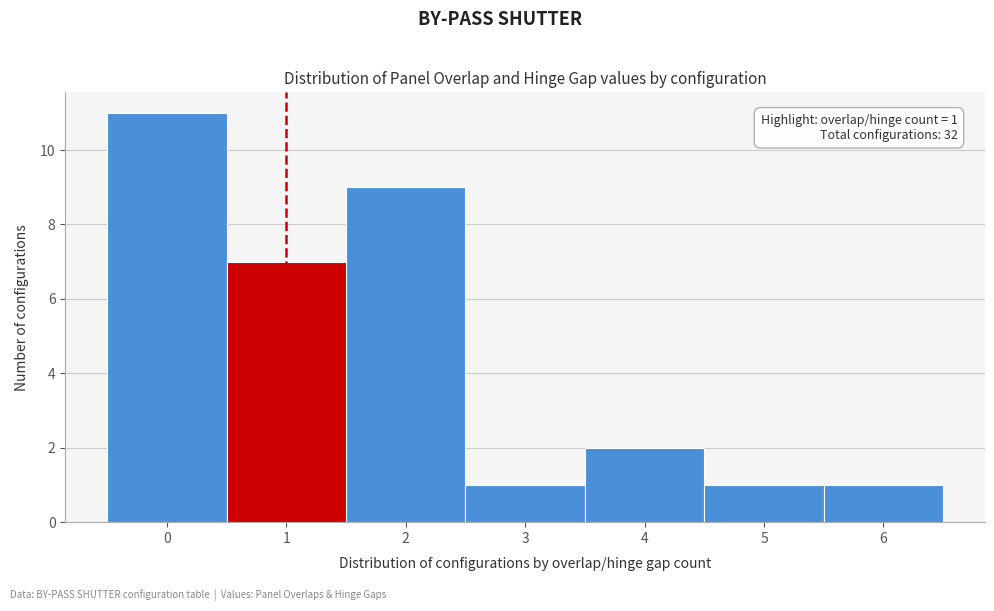

Over which range of the x-axis is the bar tallest?

-0.5 to 0.5